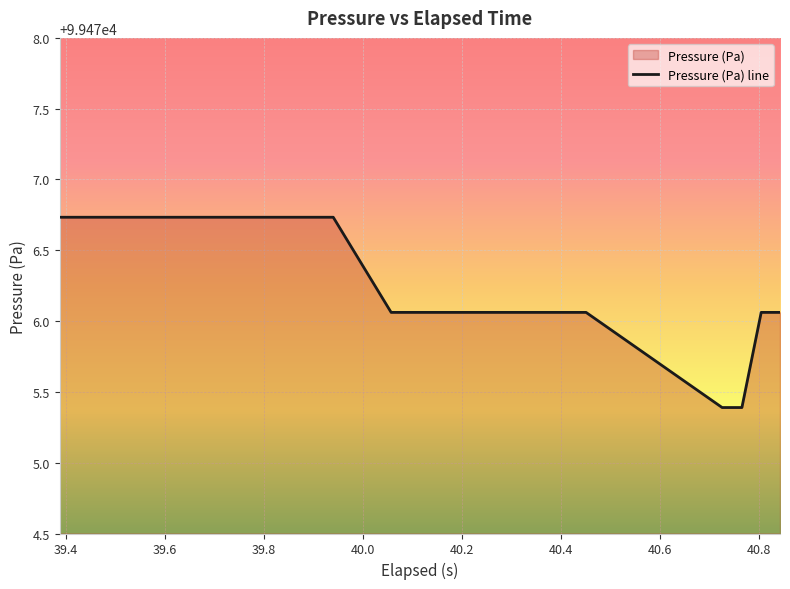

What is the smallest value displayed?

99475.4